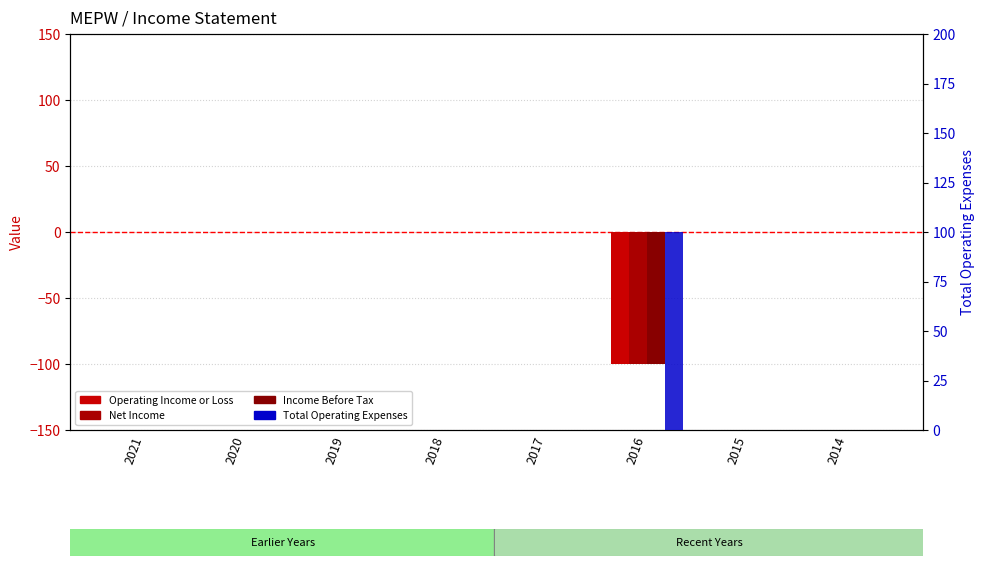

What is the greatest value displayed?

100